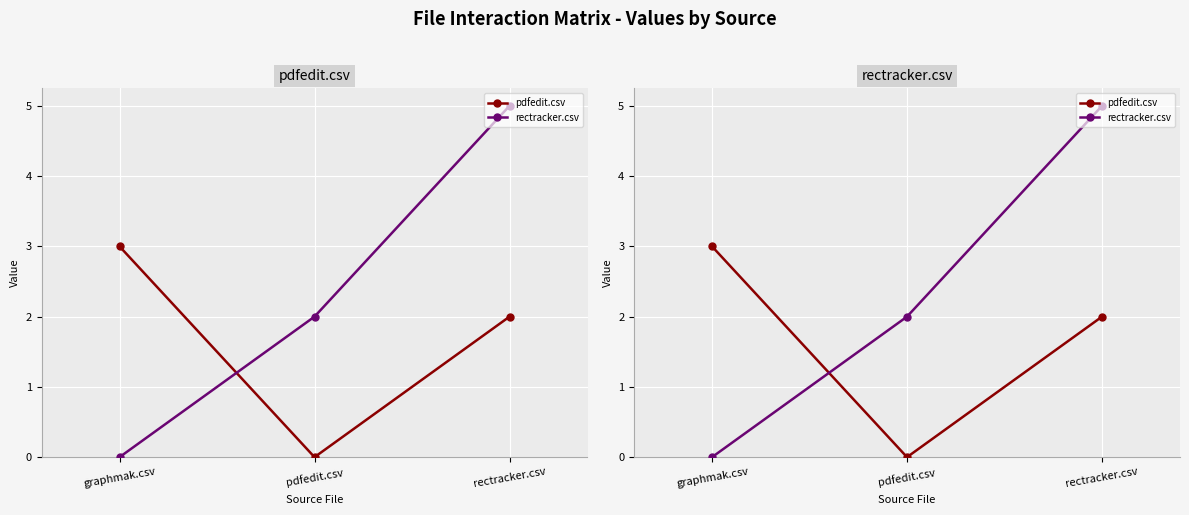

What is the label of the 1st point from the right?

rectracker.csv